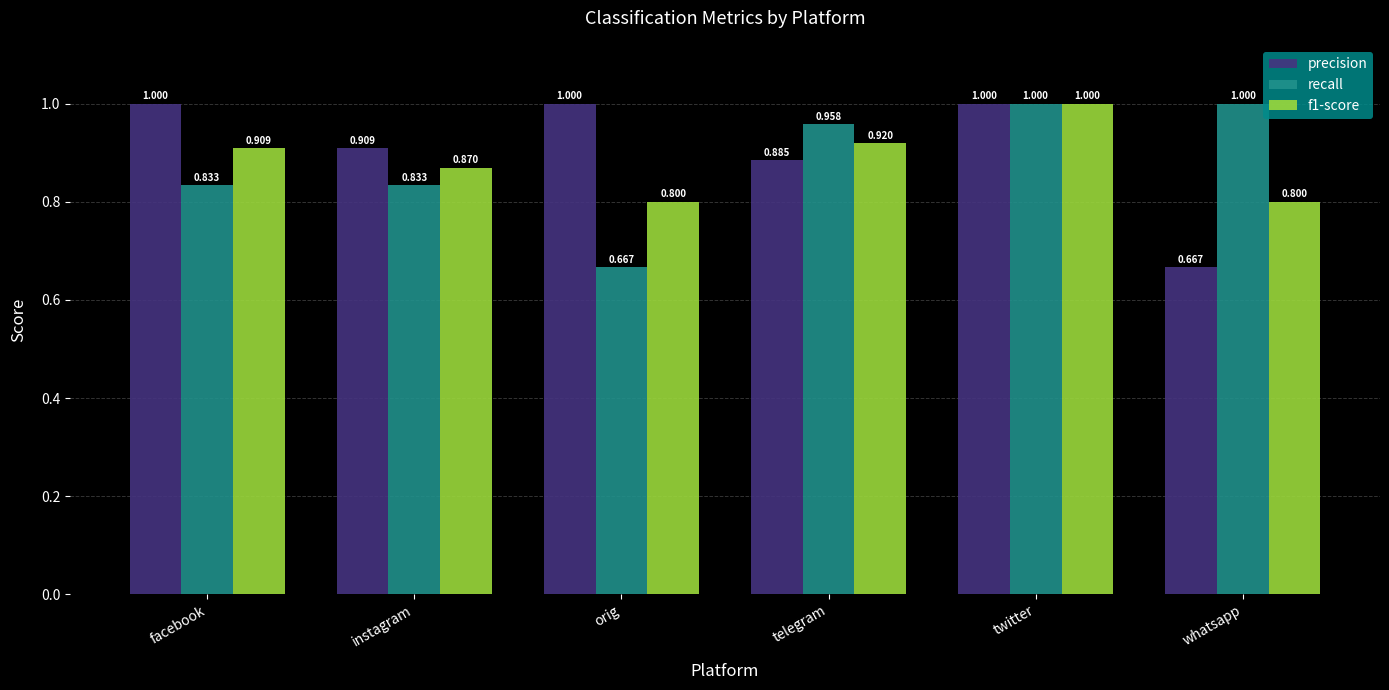

True or false: f1-score has a value of 1.2 at orig.

False